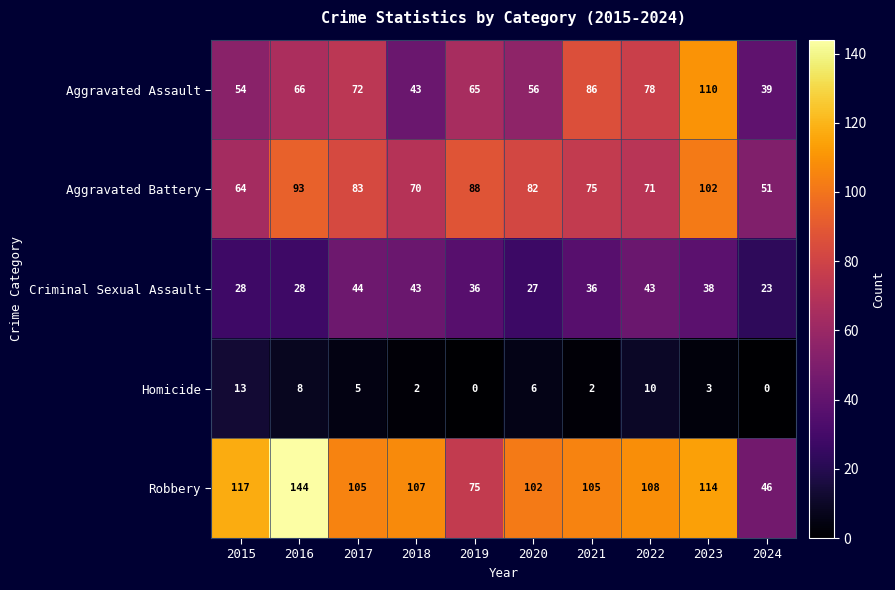

Rank the series by their maximum value, from highest to lowest.

Robbery, Aggravated Assault, Aggravated Battery, Criminal Sexual Assault, Homicide